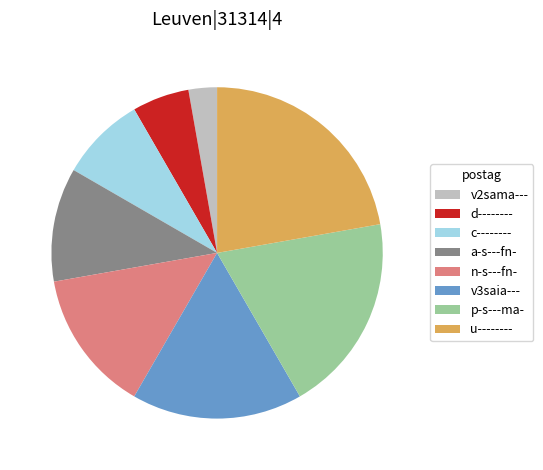

Rank the categories by value from lowest to highest.

v2sama---, d--------, c--------, a-s---fn-, n-s---fn-, v3saia---, p-s---ma-, u--------